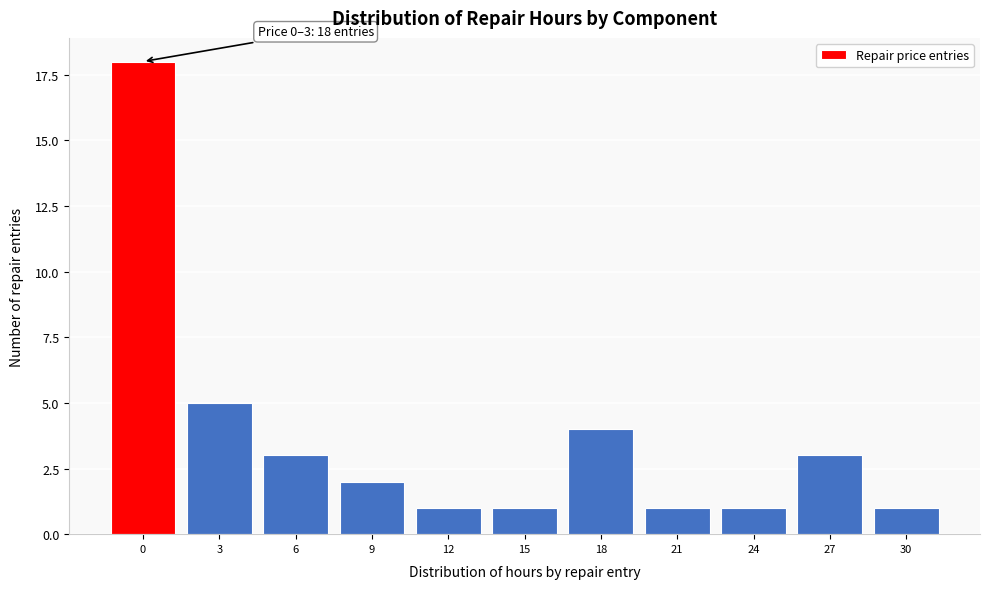

Reading left to right, transcribe all the data shown in this chart.

18	5	3	2	1	1	4	1	1	3	1